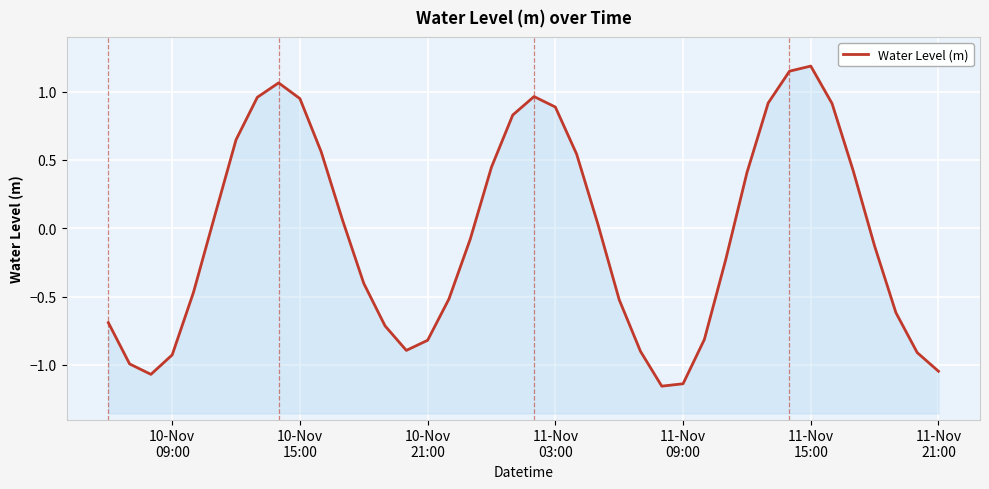

How many data points are less than 0?

21